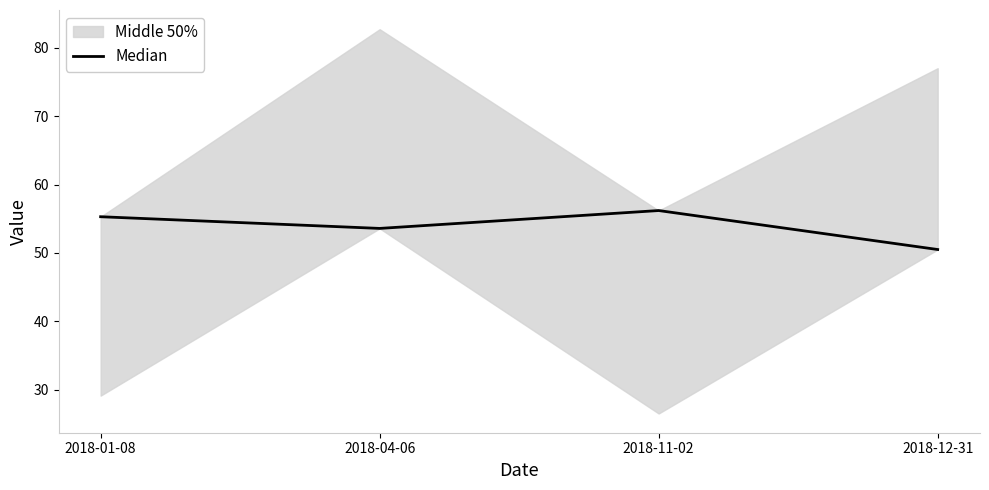

Which label corresponds to the largest value in the chart?

2018-11-02